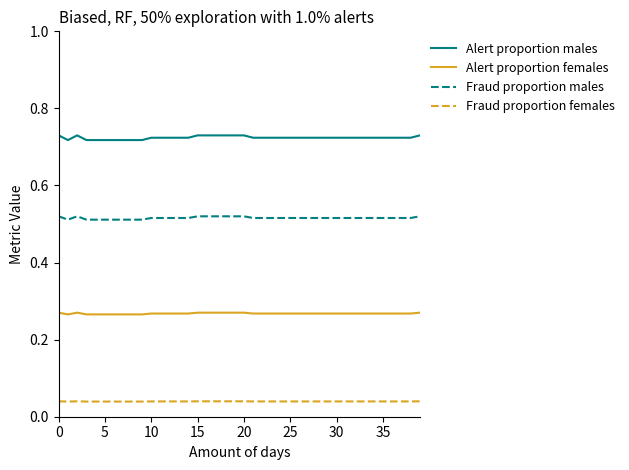

Which series has the largest range (max minus min)?

Alert proportion males